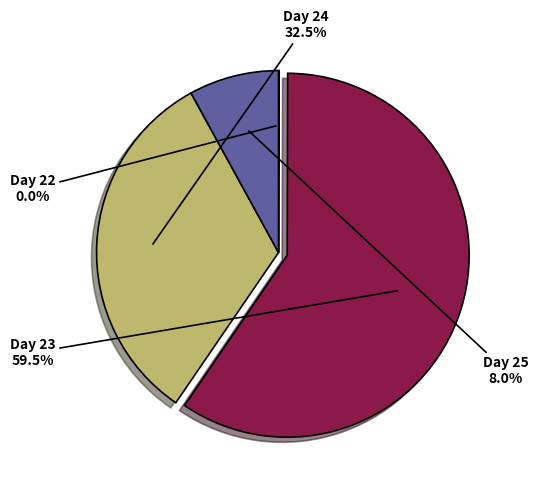

Is there a majority slice in this chart?

Yes